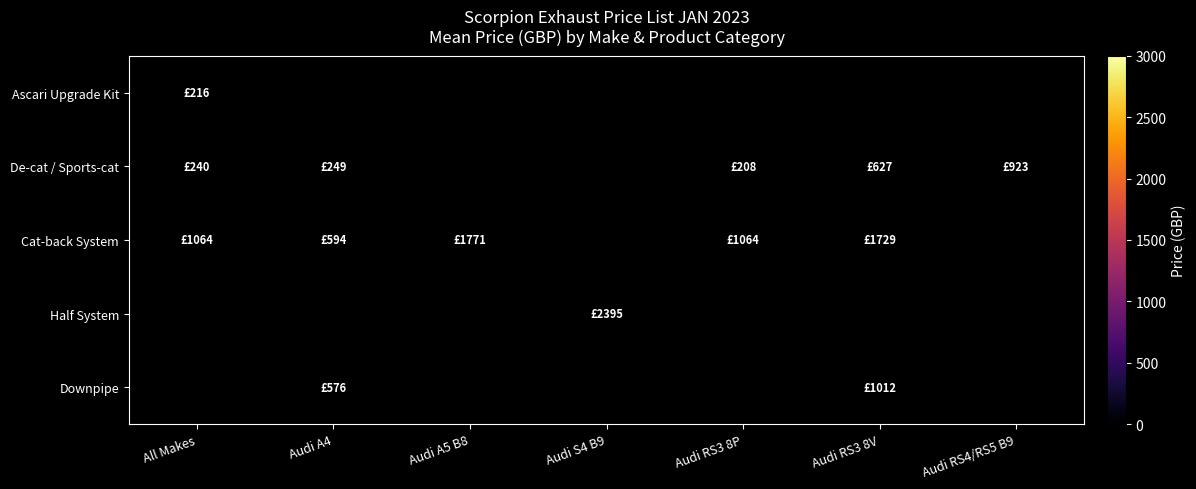

What is the minimum value shown in the chart?

208.2